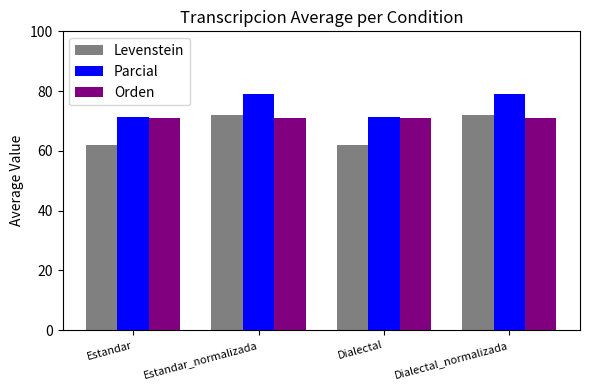

The Parcial series shows 38.4 at Dialectal_normalizada. True or false?

False